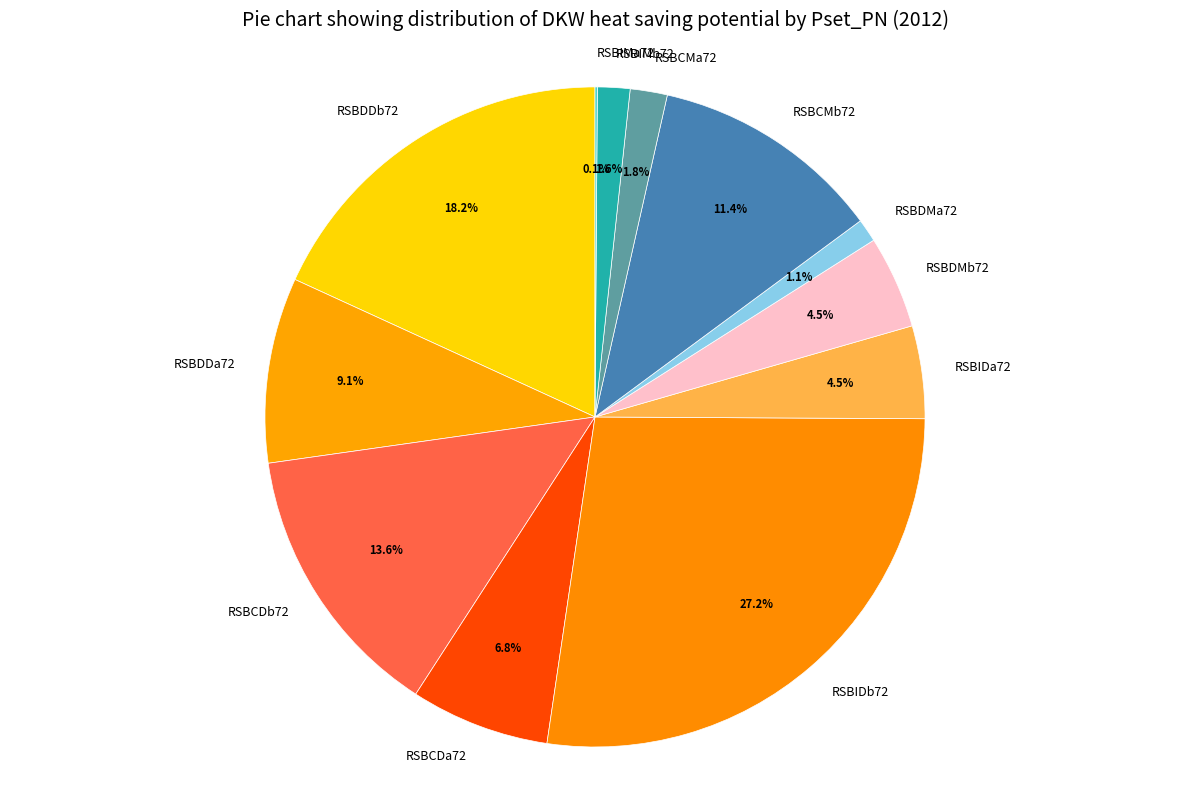

Is there any slice that represents more than half of the pie?

No